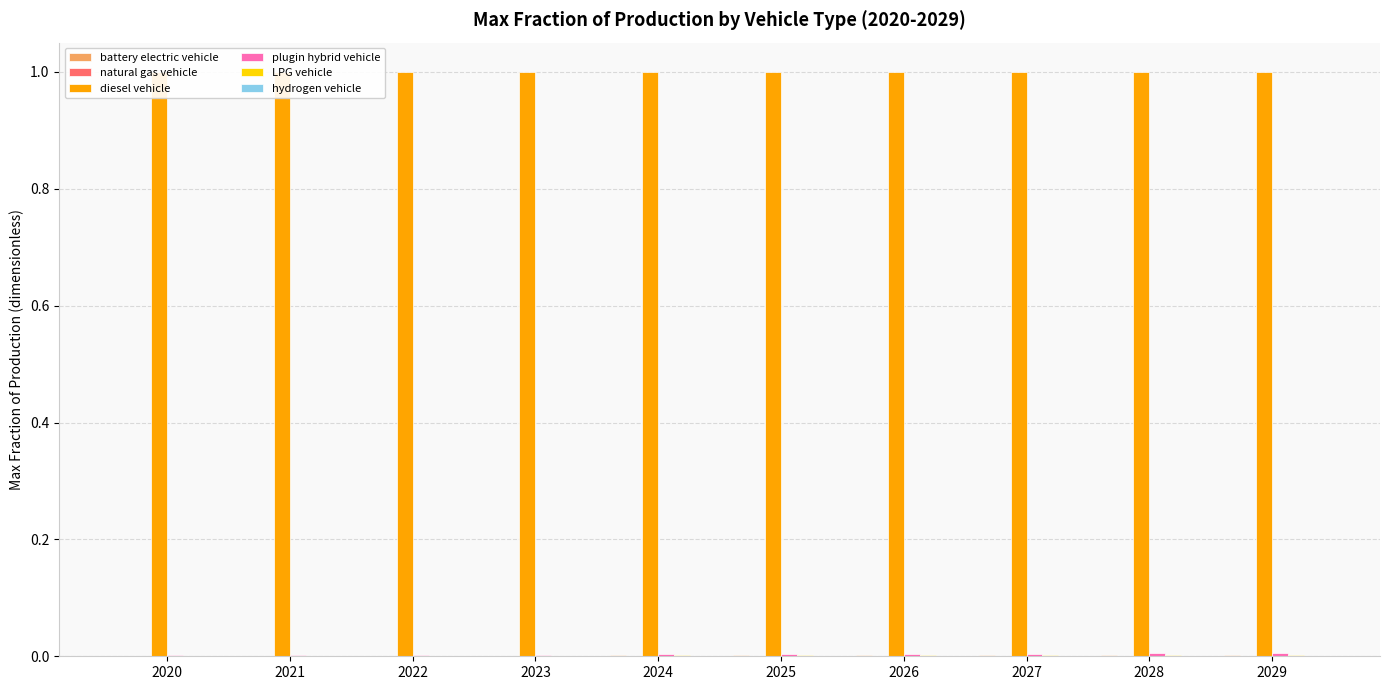

True or false: hydrogen vehicle has a value of 0.0 at 2022.

True